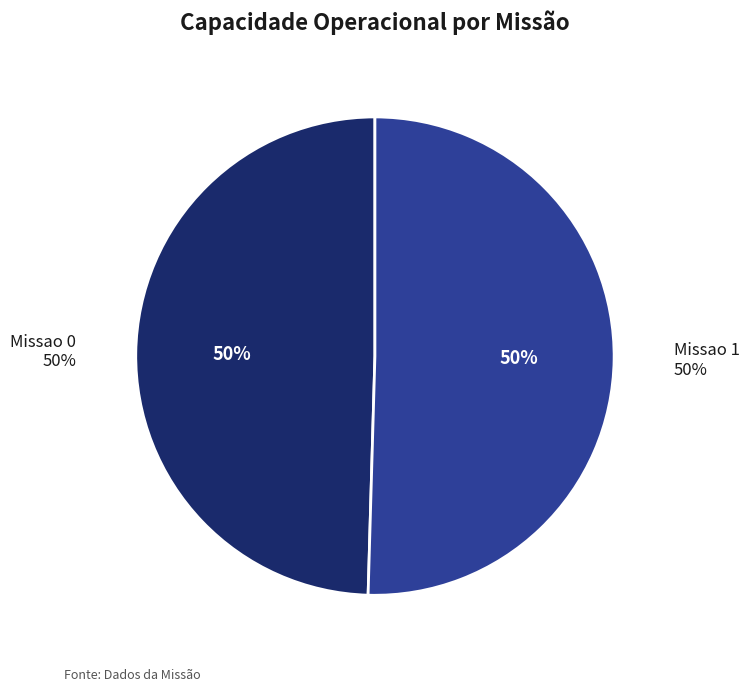

Count the number of slices in the pie.

2